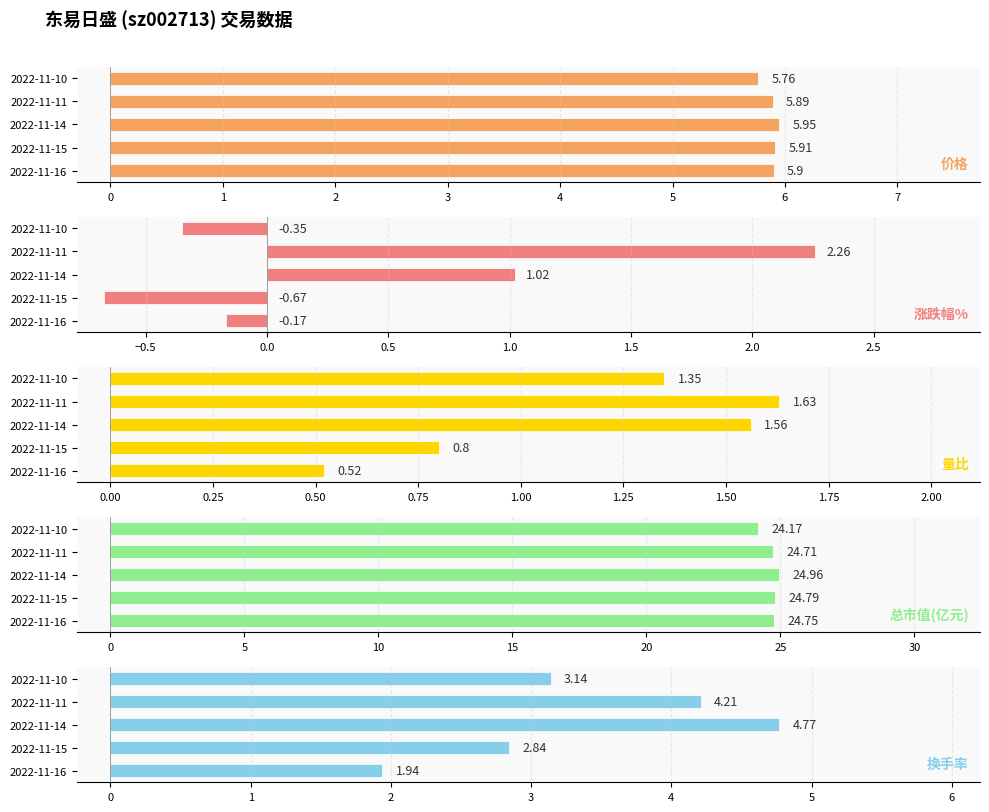

What is the difference between the maximum and second lowest values in the 价格 series?

0.1